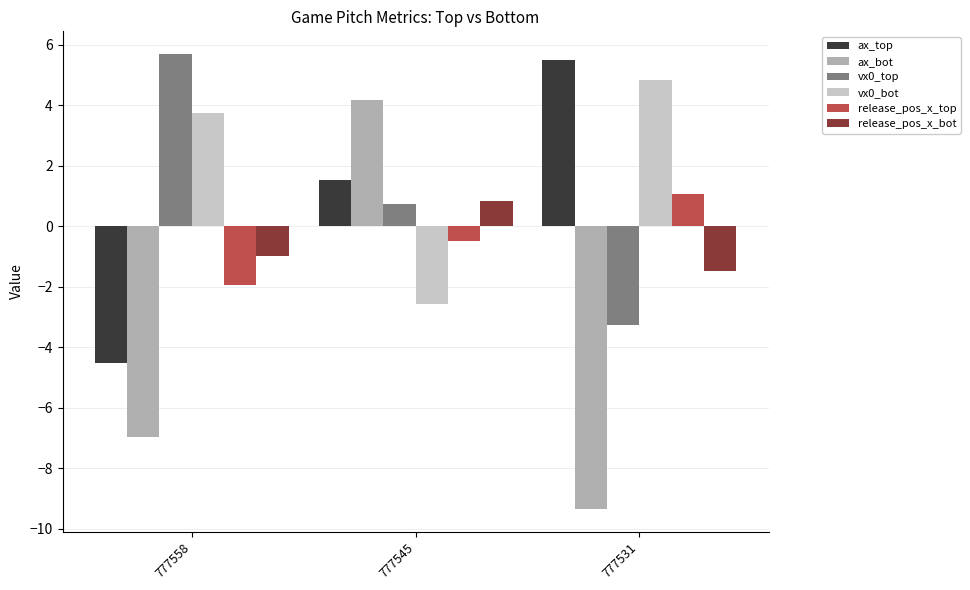

The release_pos_x_top series shows -2.7 at 777558. True or false?

False